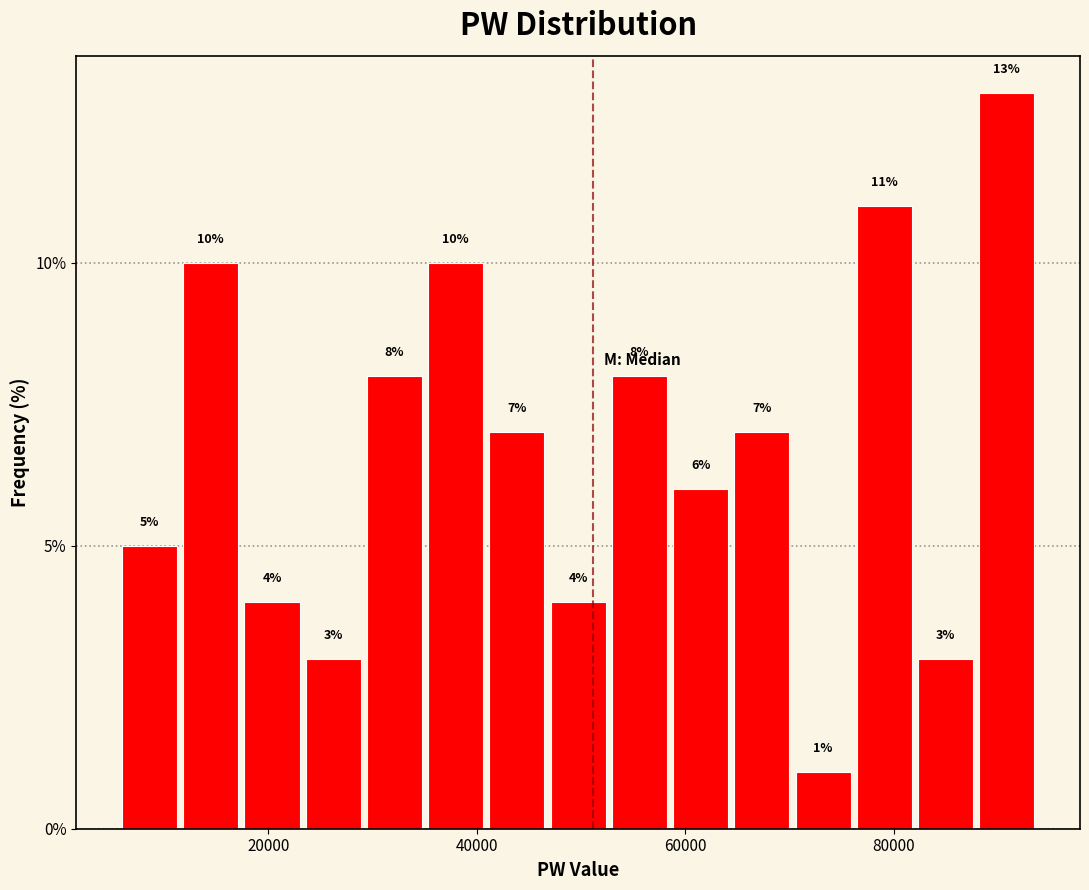

Around what value on the x-axis is the tallest bar? Give the approximate position of its centre, as read against the axis.

90000